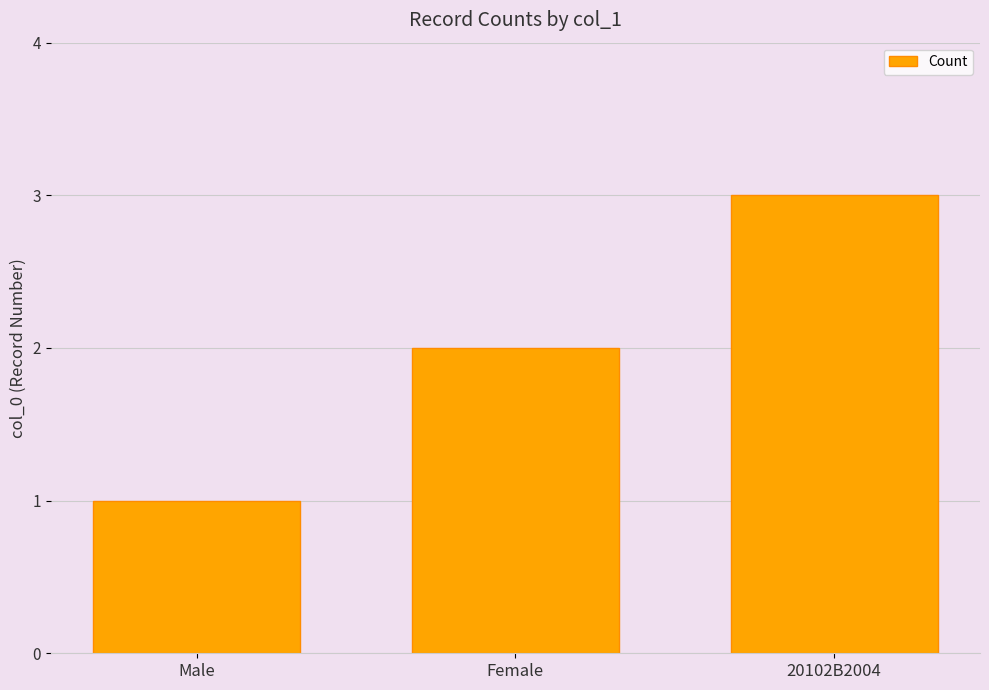

What is the value of the 2nd bar from the left?

2